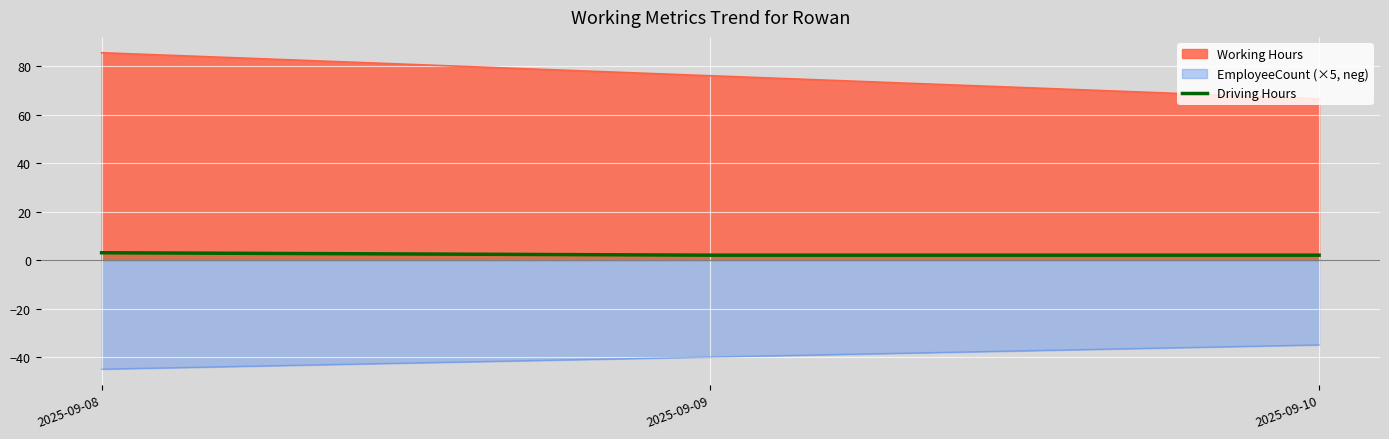

Which has a higher value, 2025-09-09 or 2025-09-08?

2025-09-08